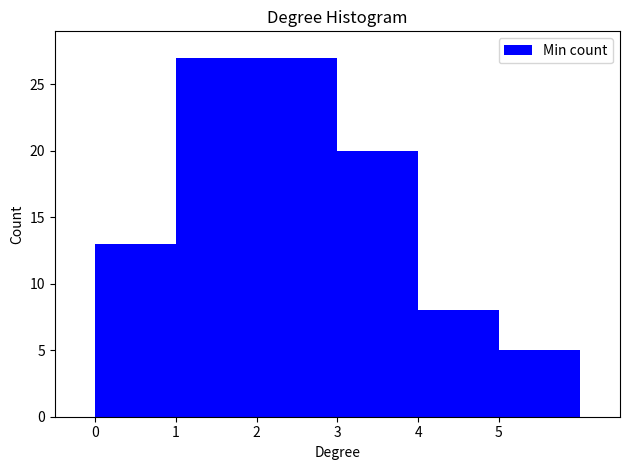

Reading left to right, list every bar in this chart as the range it spans on the x-axis followed by its height. The values are not printed on the chart, so give them approximately, as read against the axis.

0 to 1: 13
1 to 2: 27
2 to 3: 27
3 to 4: 20
4 to 5: 8
5 to 6: 5